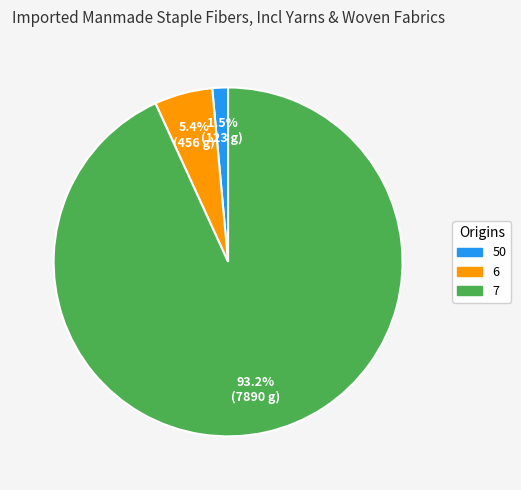

Does 6 represent more than half of the total?

No